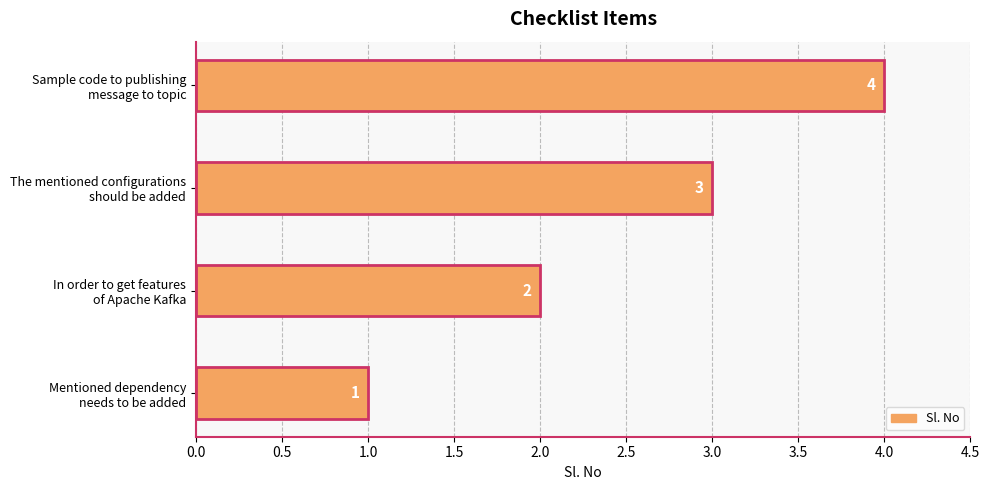

Count the number of categories in the chart.

4